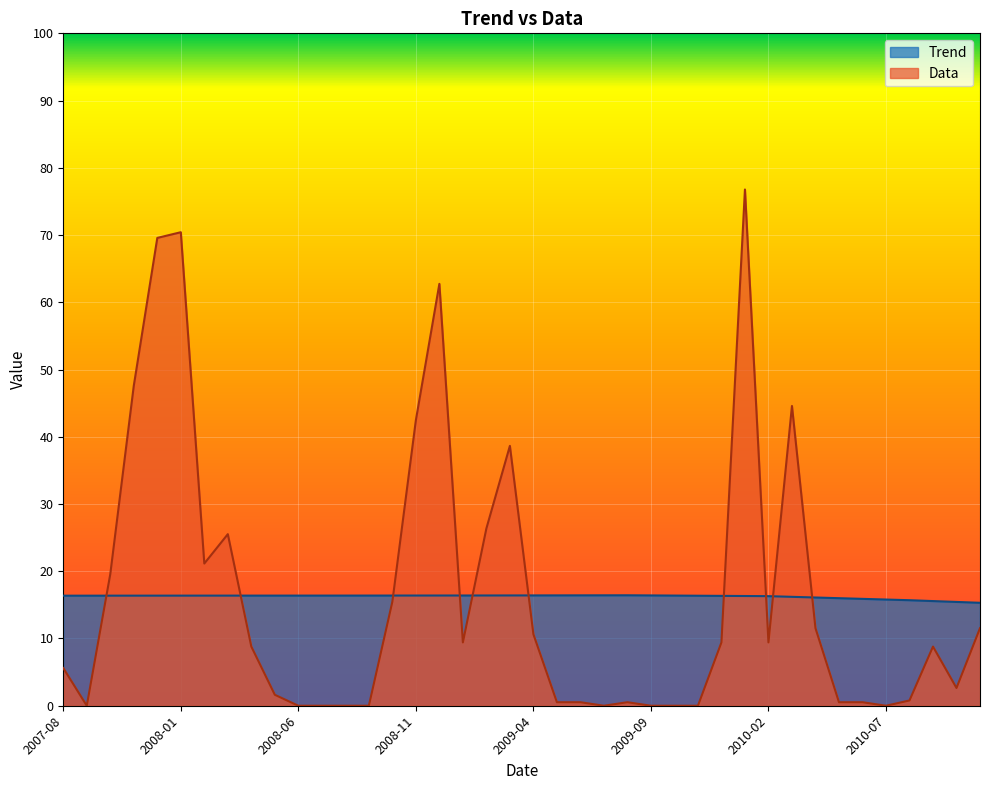

At which label does Trend reach its minimum?

2010-11